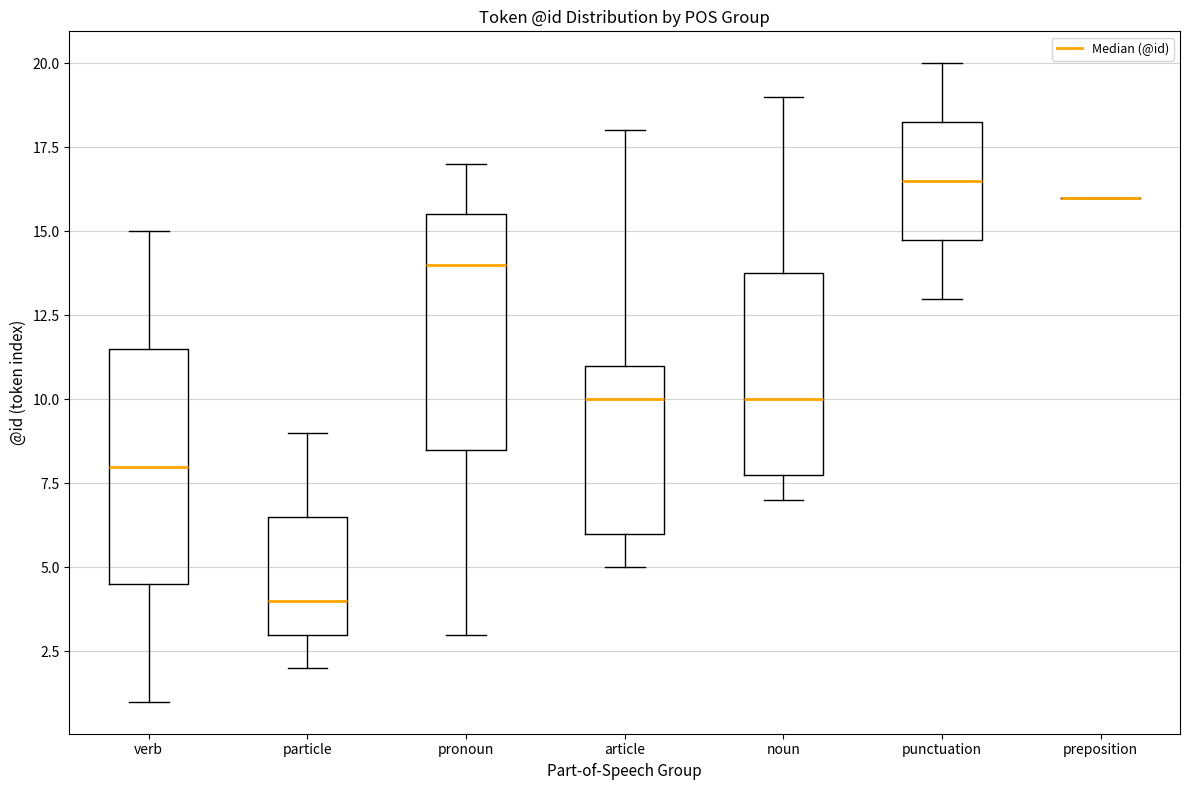

Reading left to right, transcribe this box plot: for each box, give where its median line is, the range the box spans, and where its two whiskers end, as read against the y-axis. The values are not printed on the chart, so give them approximately, as read against the axis.

verb: median 8.0, box 4.5 to 11.5, whiskers 1.0 to 15.0
particle: median 4.0, box 3.0 to 6.5, whiskers 2.0 to 9.0
pronoun: median 14.0, box 8.5 to 15.5, whiskers 3.0 to 17.0
article: median 10.0, box 6.0 to 11.0, whiskers 5.0 to 18.0
noun: median 10.0, box 8.0 to 14.0, whiskers 7.0 to 19.0
punctuation: median 16.5, box 15.0 to 18.5, whiskers 13.0 to 20.0
preposition: box collapsed to a line at 16.0, whiskers 16.0 to 16.0